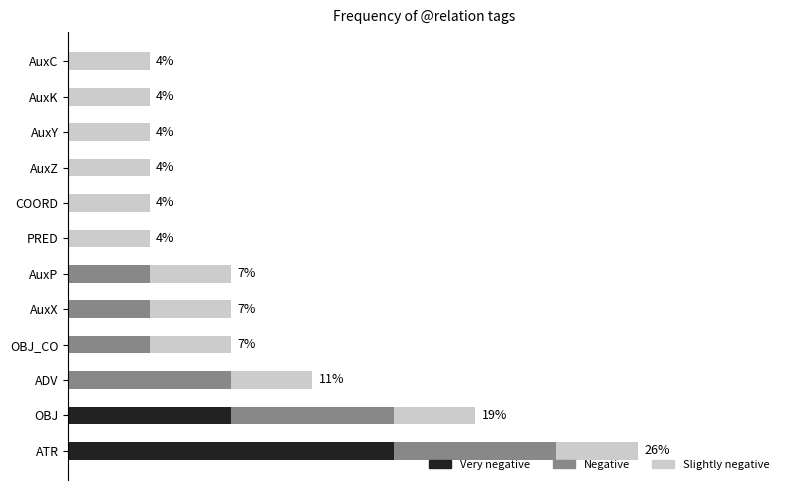

List the series in order of their peak value, highest first.

Very negative, Negative, Slightly negative